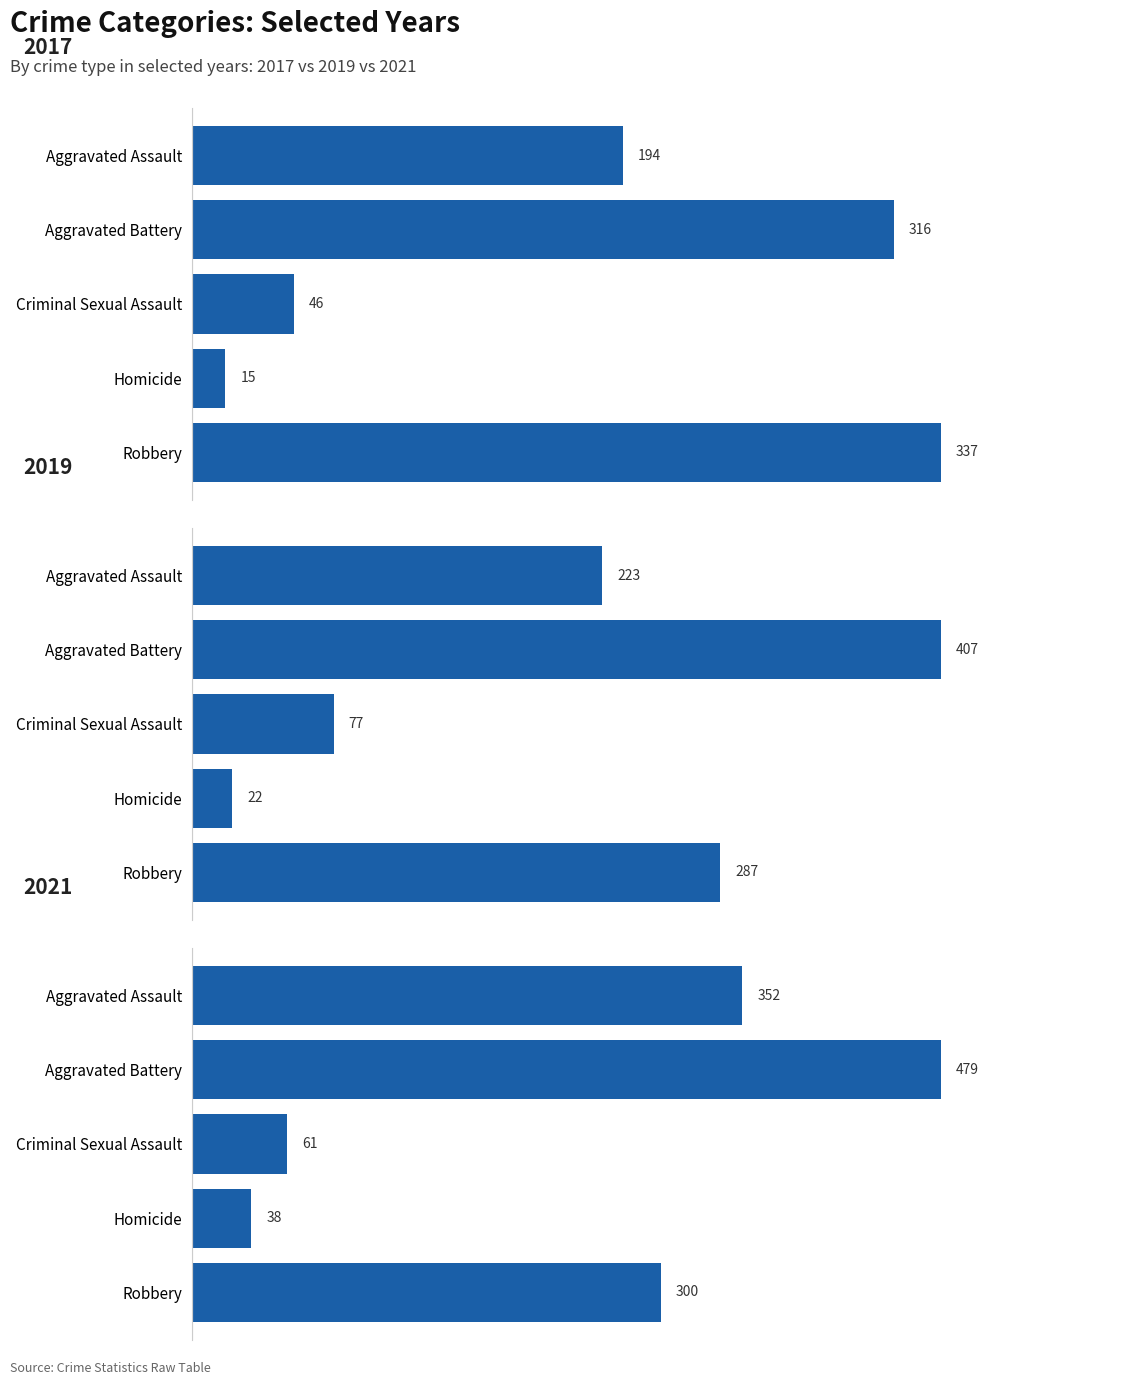

Is the value of 2019 at Criminal Sexual Assault greater than the value of 2017 at Robbery?

No